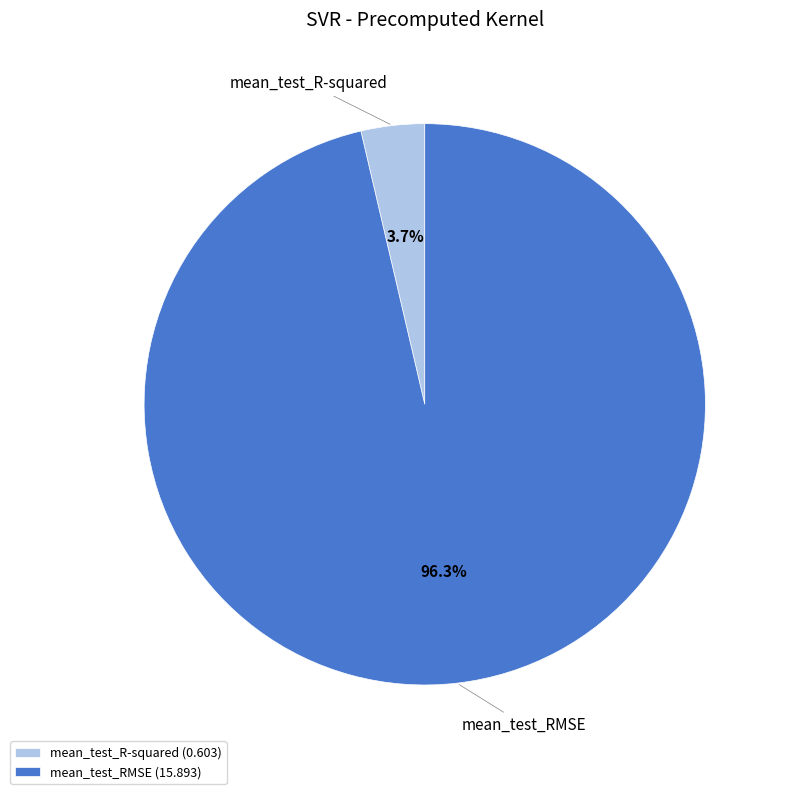

To the nearest percent, what is the combined percentage of mean_test_R-squared and mean_test_RMSE?

100%